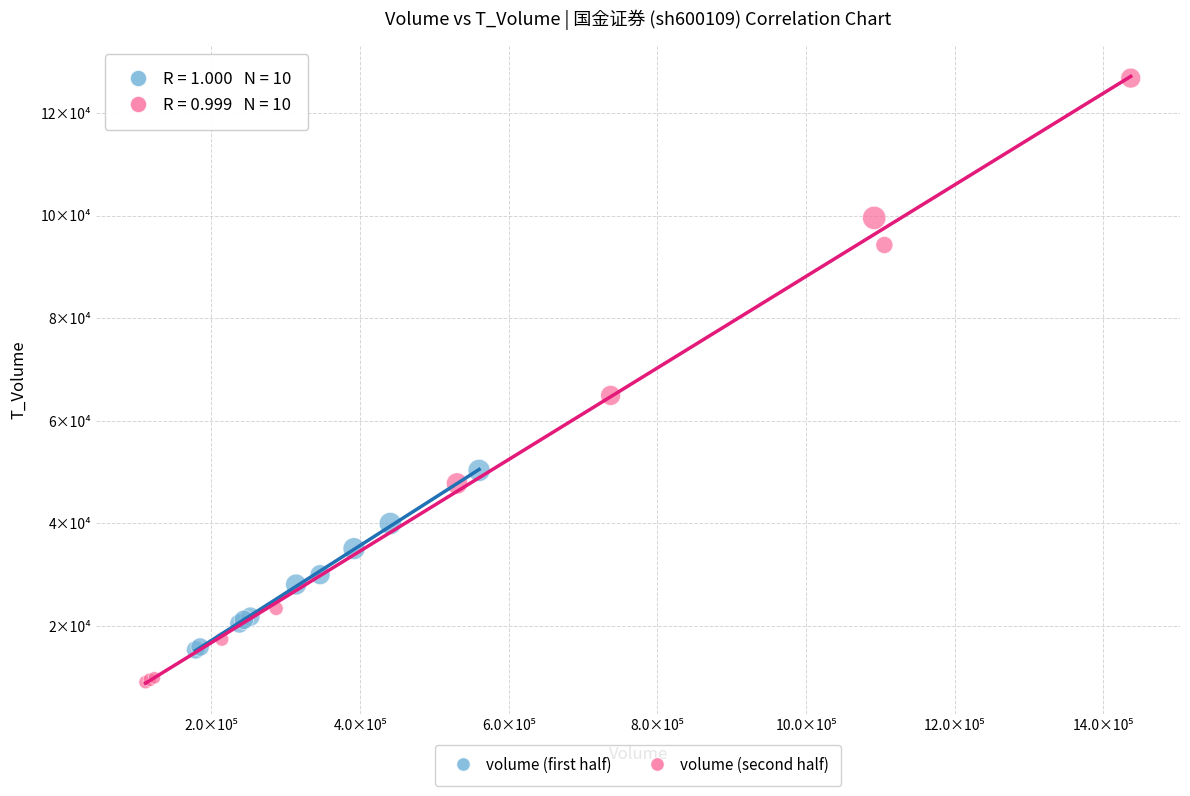

What are all the series names shown in the legend?

volume (first half), volume (second half)